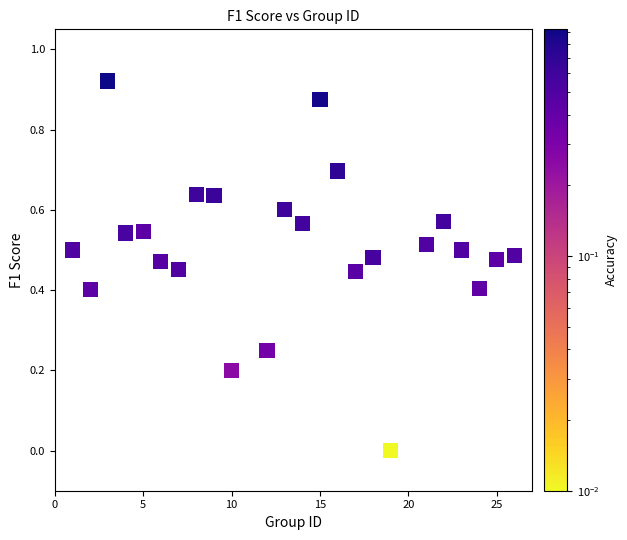

What is the range of X values (max minus min)?

25.0